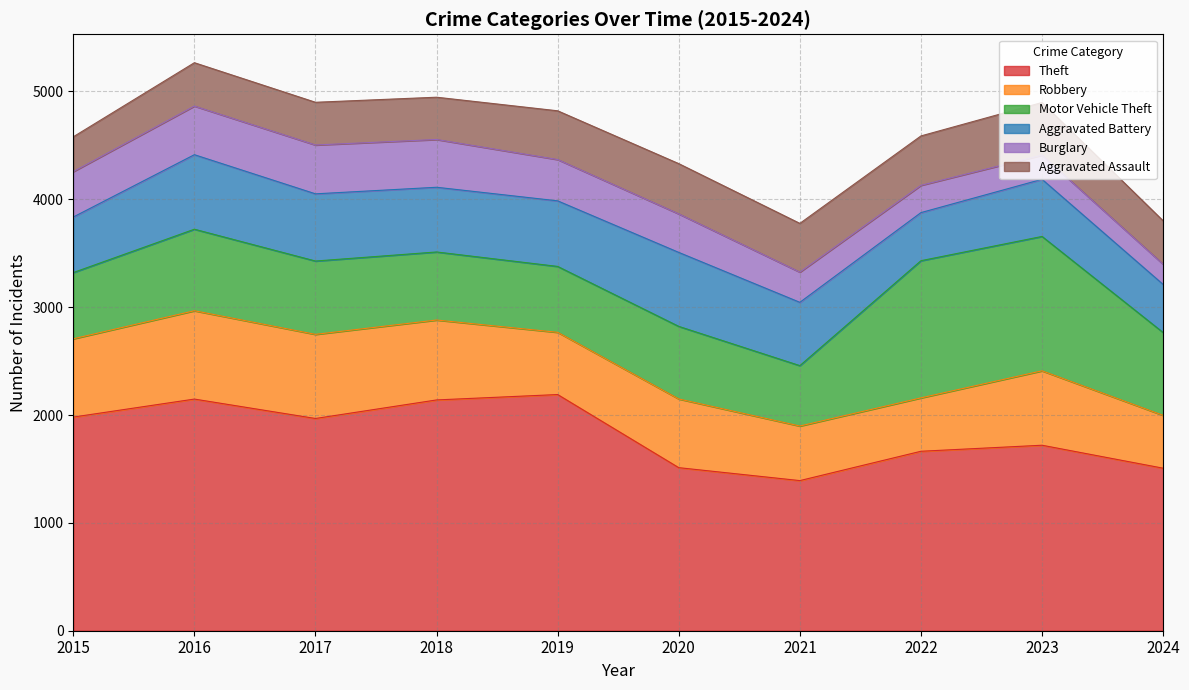

How many intersections are there between Aggravated Assault and Aggravated Battery?

2